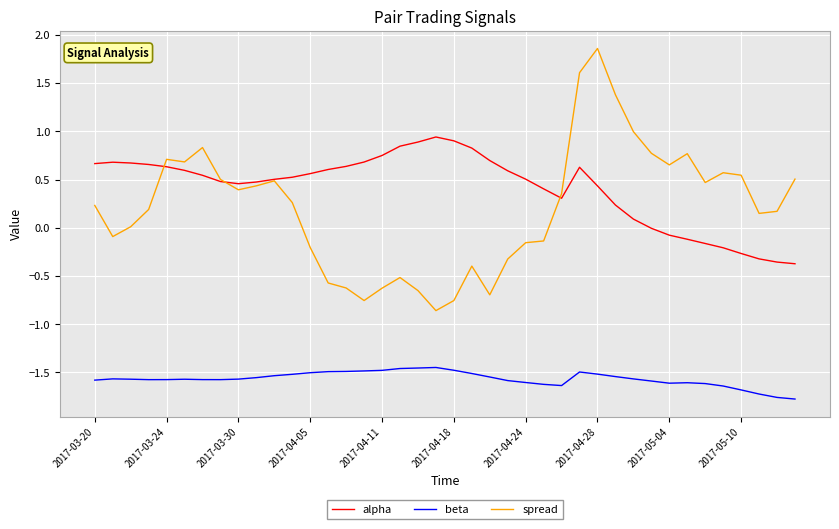

True or false: beta and alpha cross at least once.

False